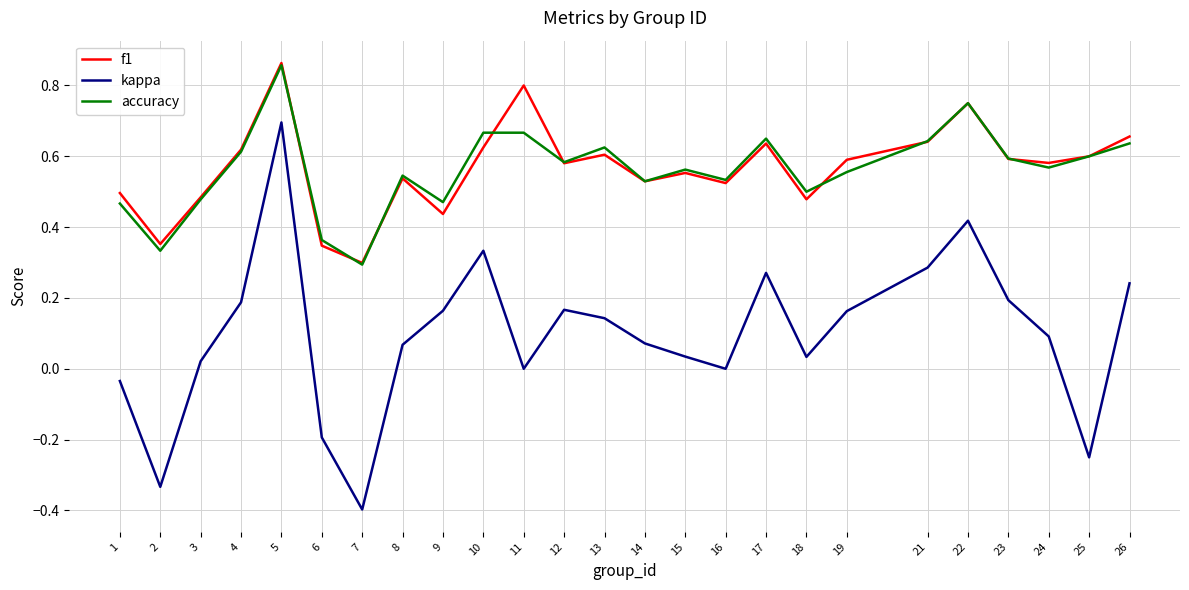

The value of accuracy at 4 is 0.9. True or false?

False